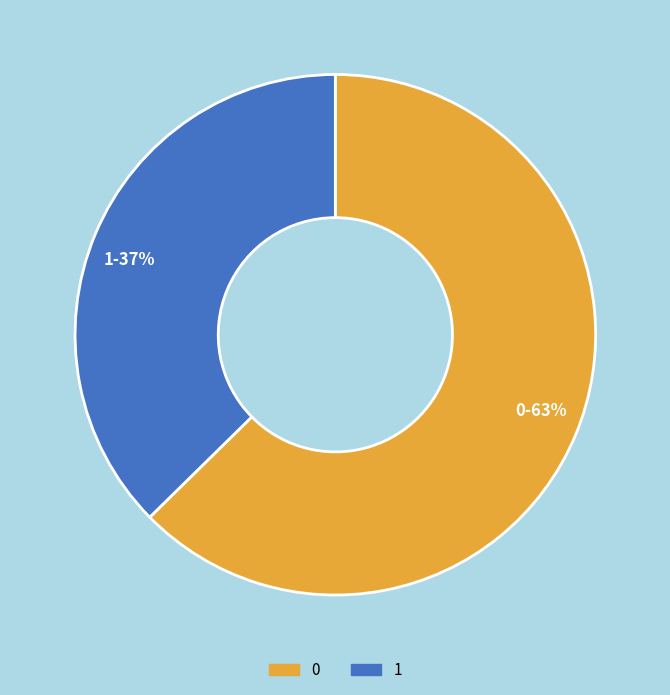

Combined, do 1 and 0 account for over 50%?

Yes